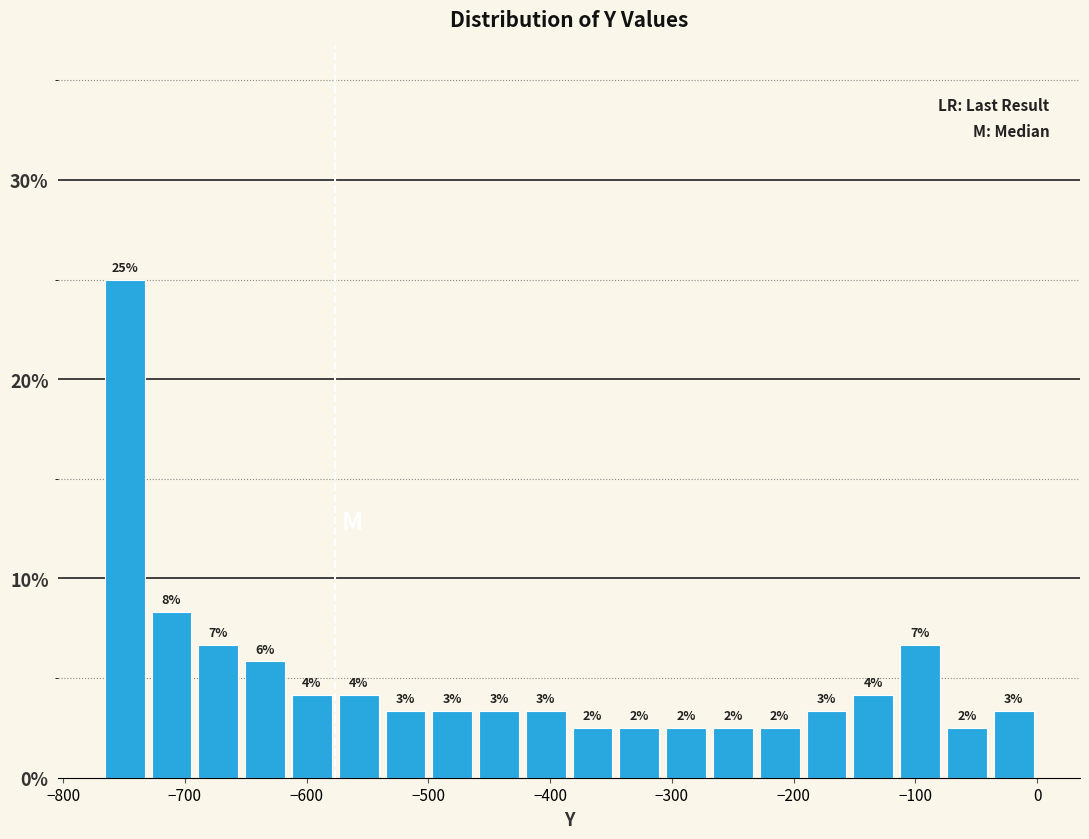

Read against the x-axis, roughly where is the centre of the tallest bar?

-750